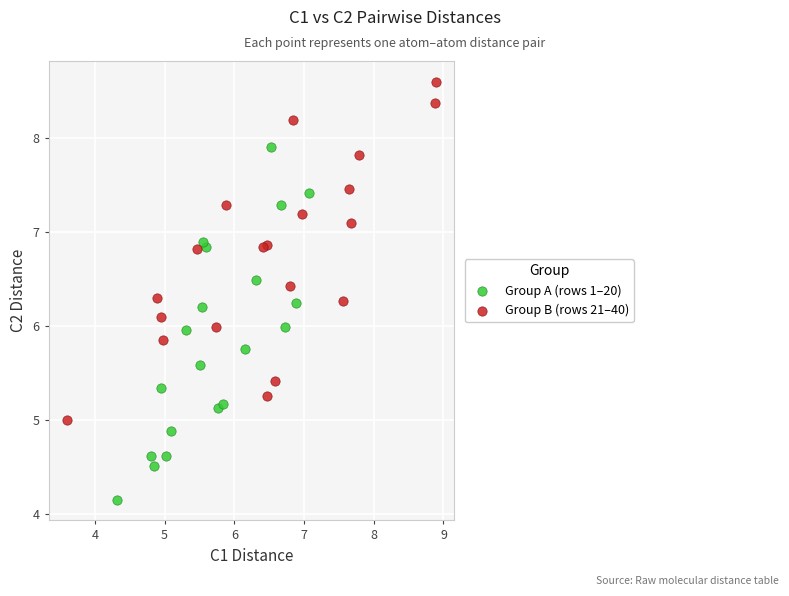

Which series contains the lowest Y value?

Group A (rows 1–20)